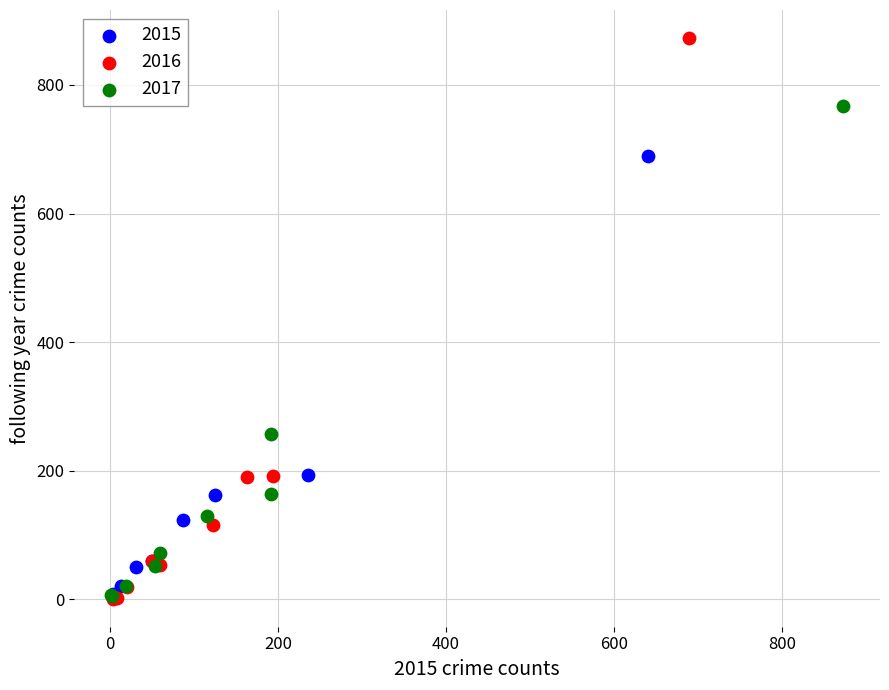

Which series contains the highest Y value?

2016